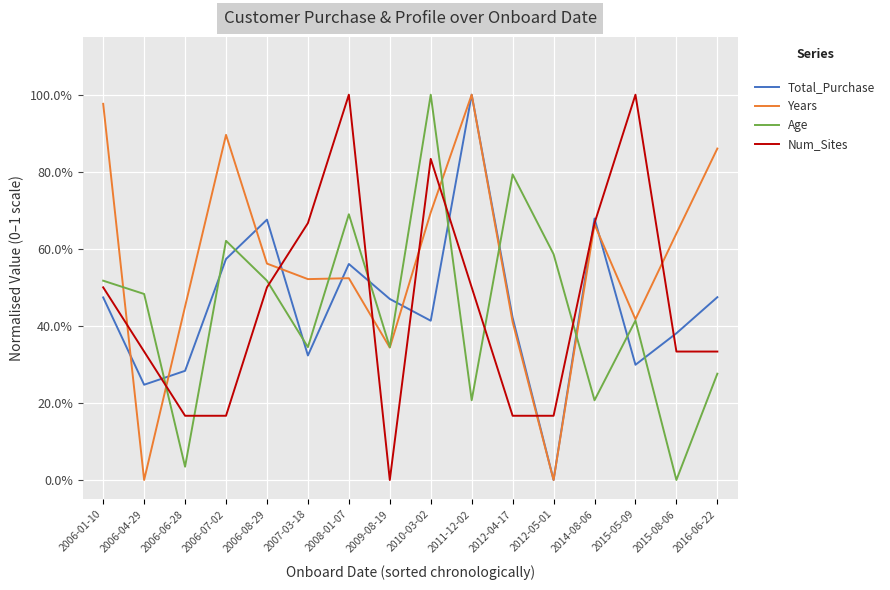

Does the chart have visible grid lines?

Yes